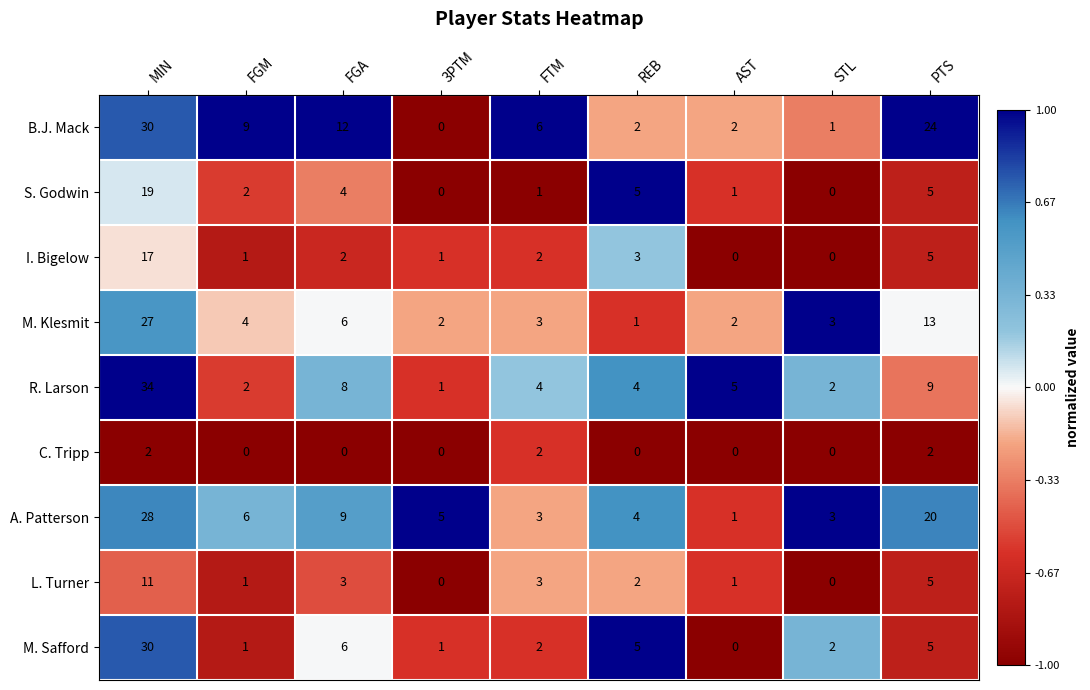

What is the approximate value of M. Klesmit at FTM, to the nearest 5?

5